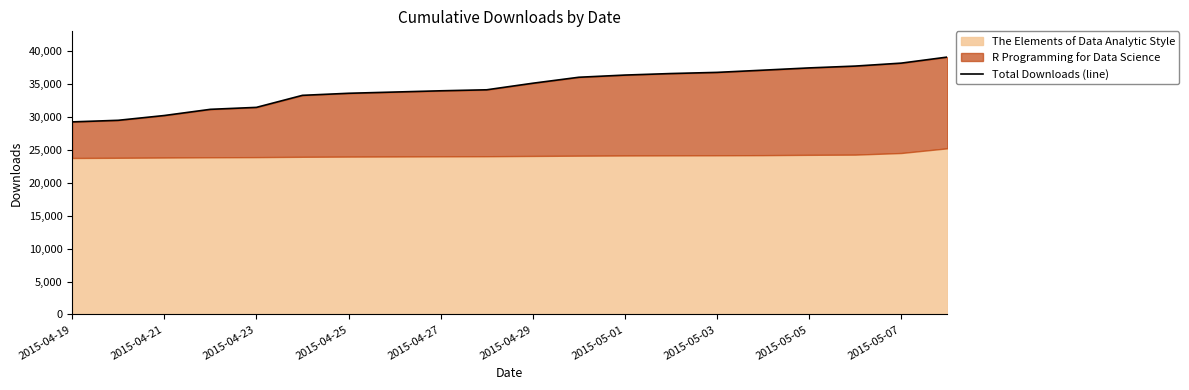

Which category has the lowest value across all series?

2015-04-19